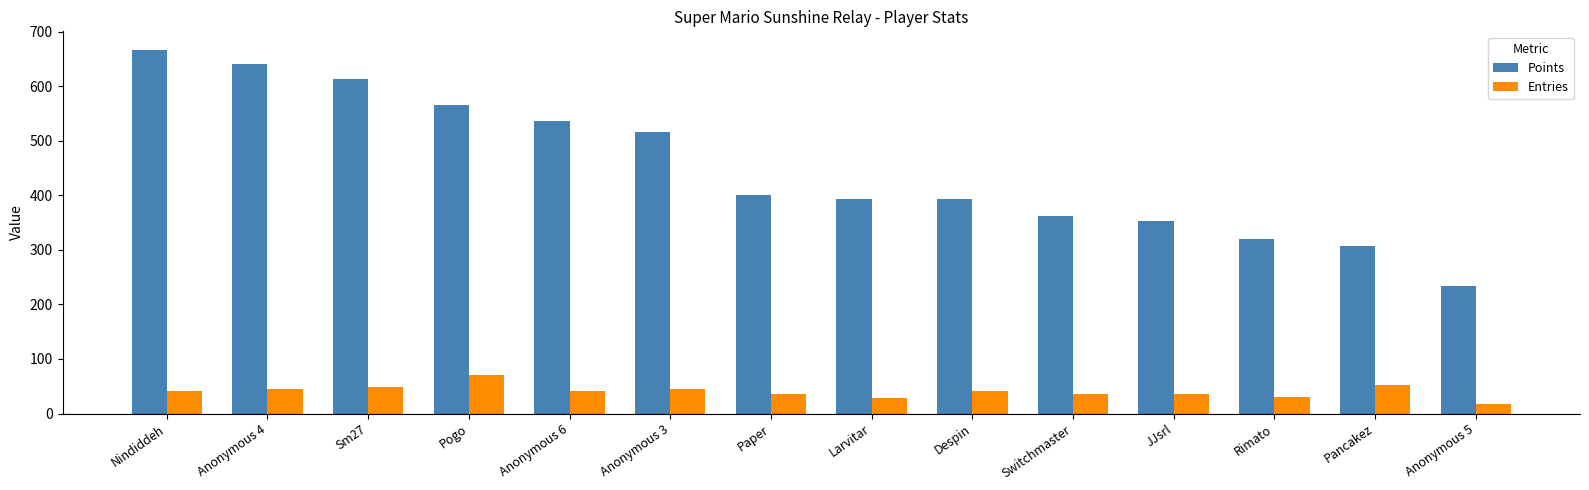

What is the minimum value for Entries?

18